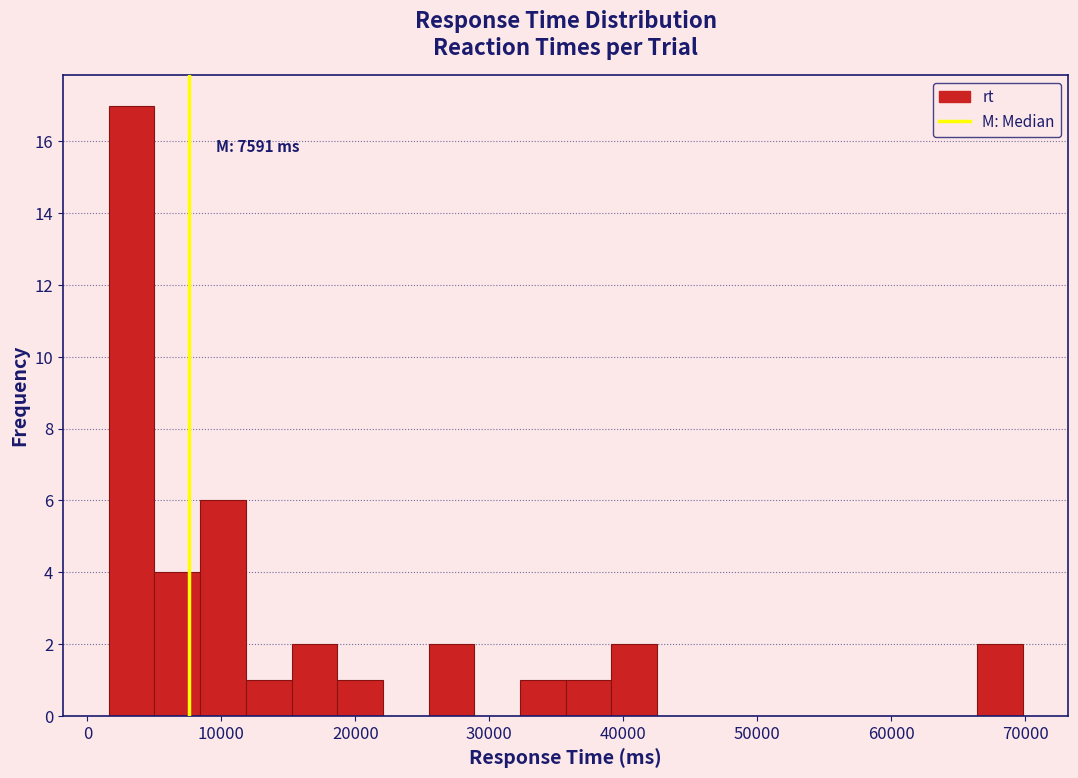

Read against the x-axis, roughly where is the centre of the tallest bar?

3000